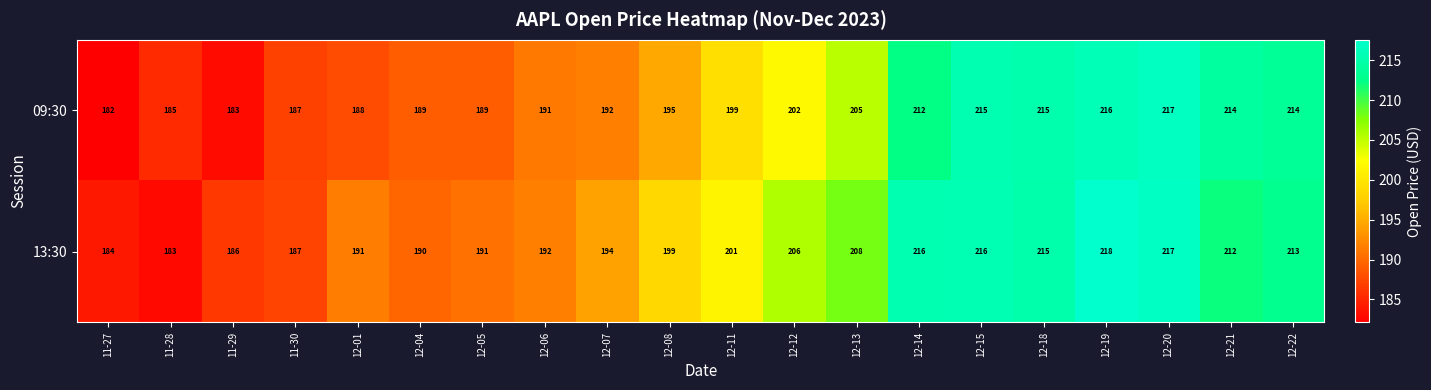

What is the difference between the second highest and minimum values in the 13:30 series?

34